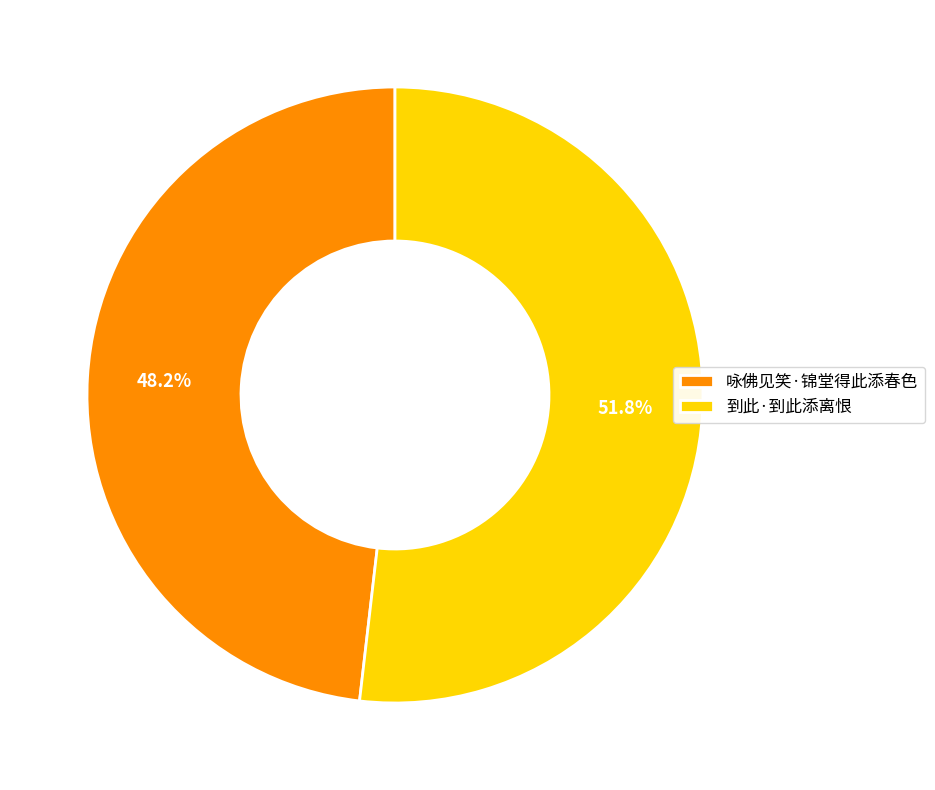

What is the smallest slice in the pie chart?

咏佛见笑·锦堂得此添春色